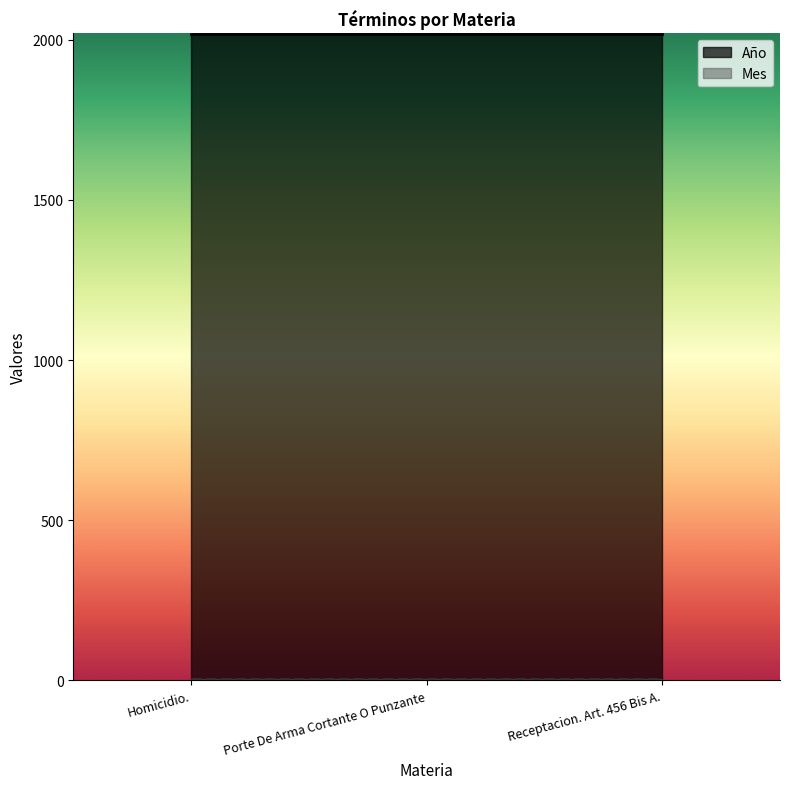

What are all the series names shown in the legend?

Año, Mes